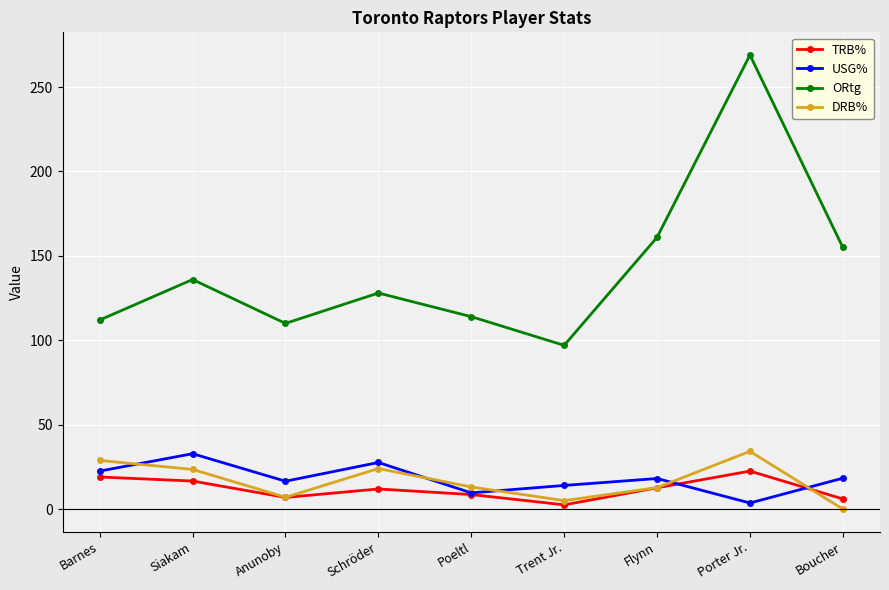

Which series has the largest total across all categories?

ORtg